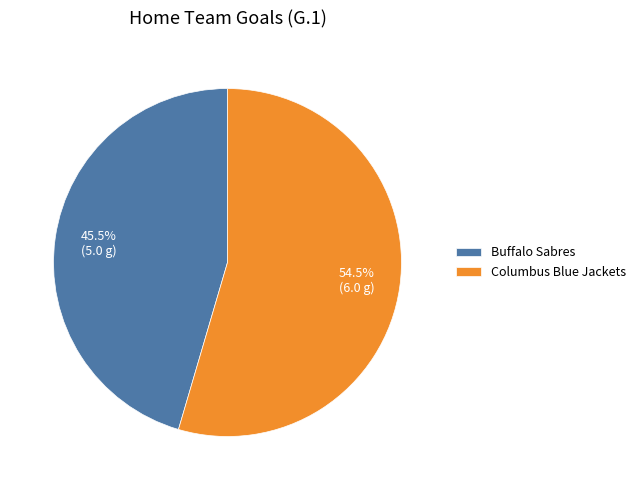

To the nearest percent, what is the average slice percentage?

50%